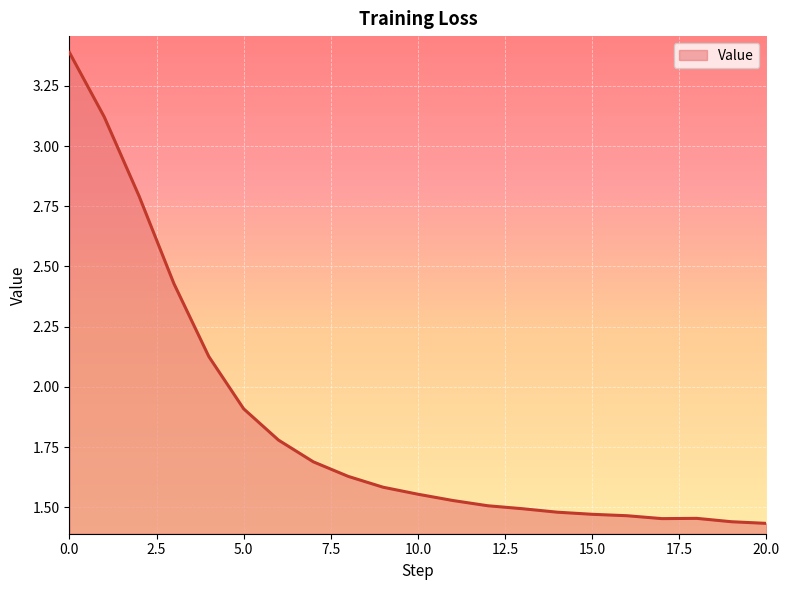

What is the difference between the maximum and minimum values?

2.0